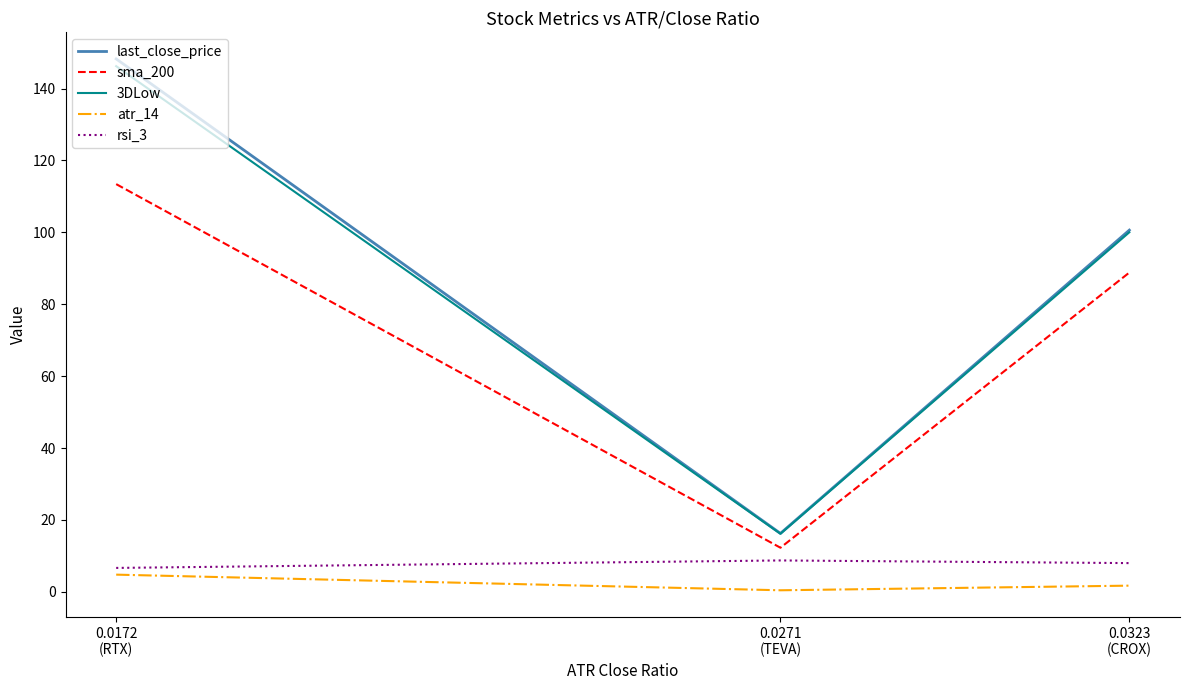

What is the lowest value of the sma_200 series?

12.3